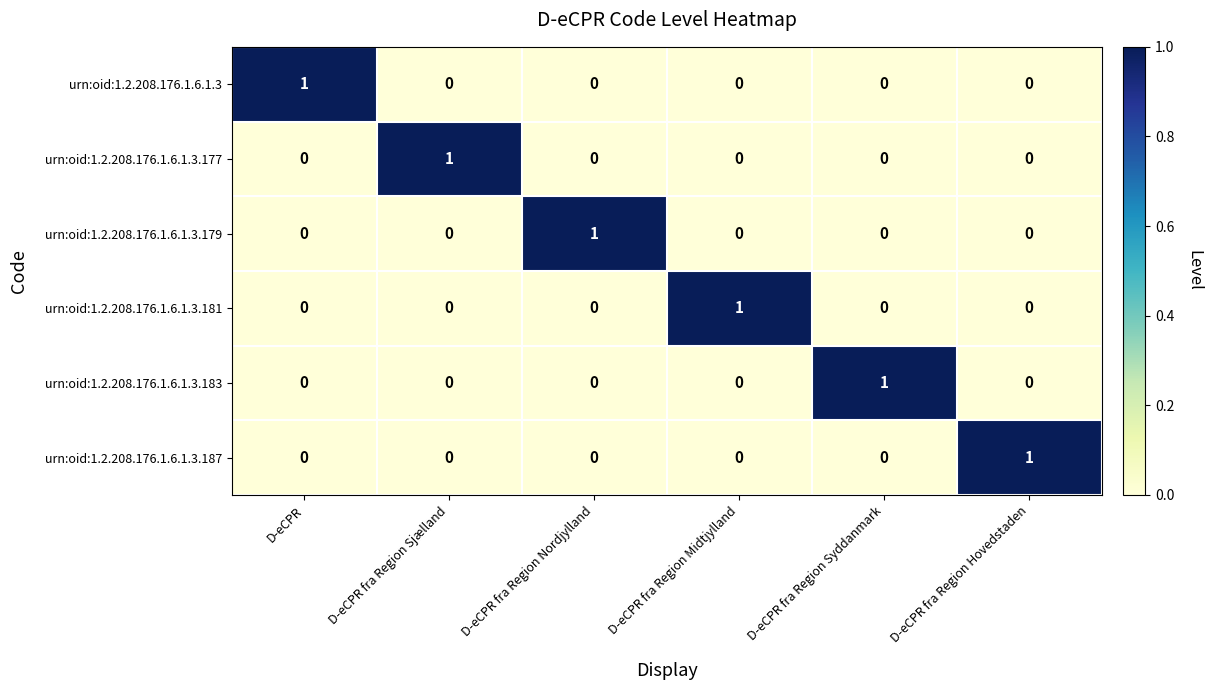

What is the total value across all series at D-eCPR?

1